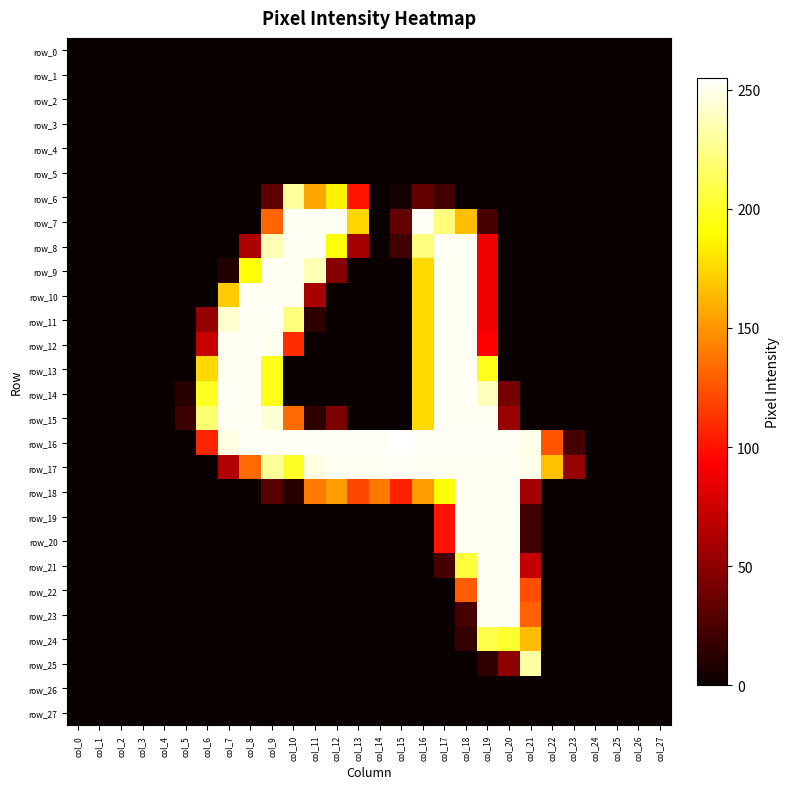

What is the sum of the row_15 values at col_8 and col_4?

252